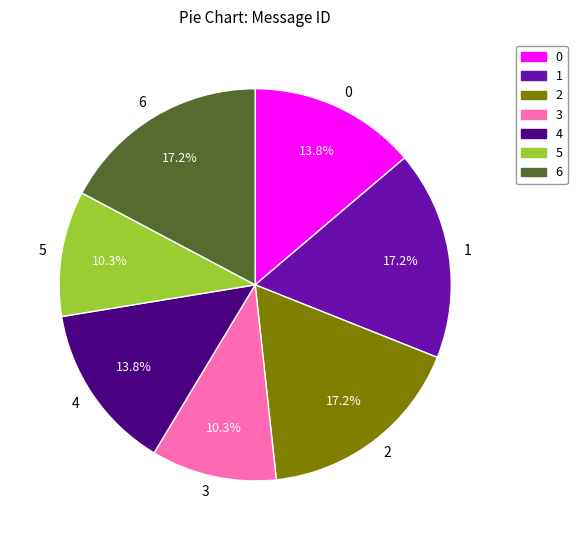

To the nearest percent, what is the average slice percentage?

14%